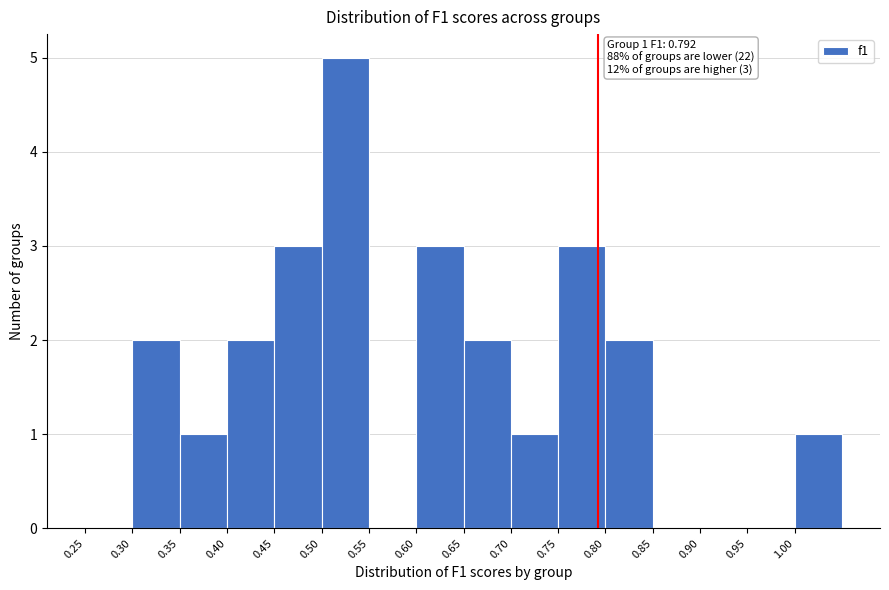

Over which range of the x-axis is the bar tallest?

0.50 to 0.55